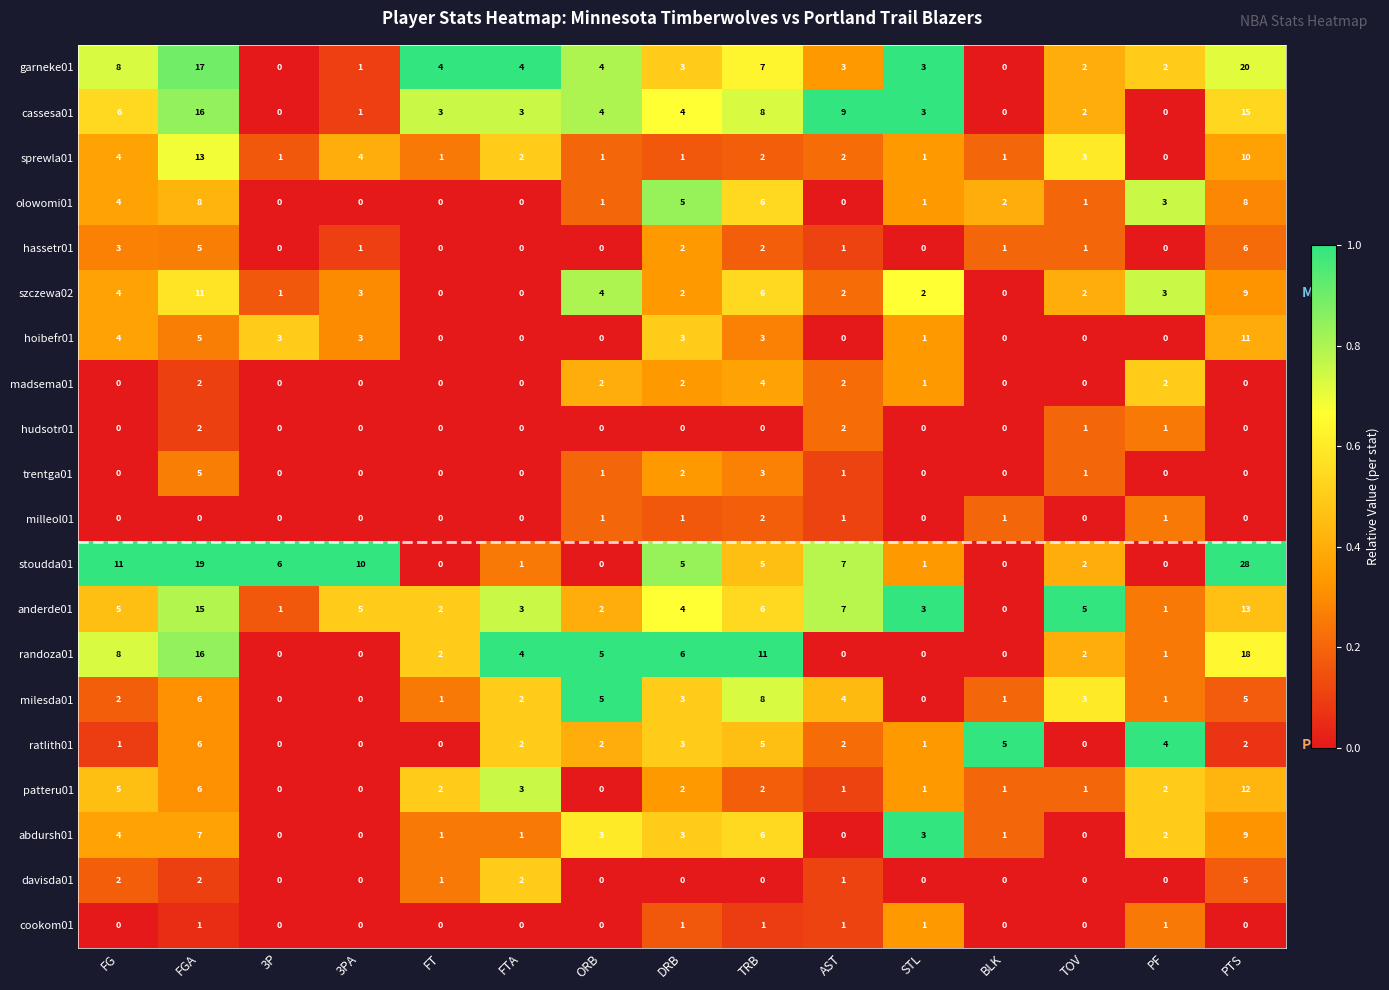

Between FG and FT, which series saw the biggest shift?

stoudda01